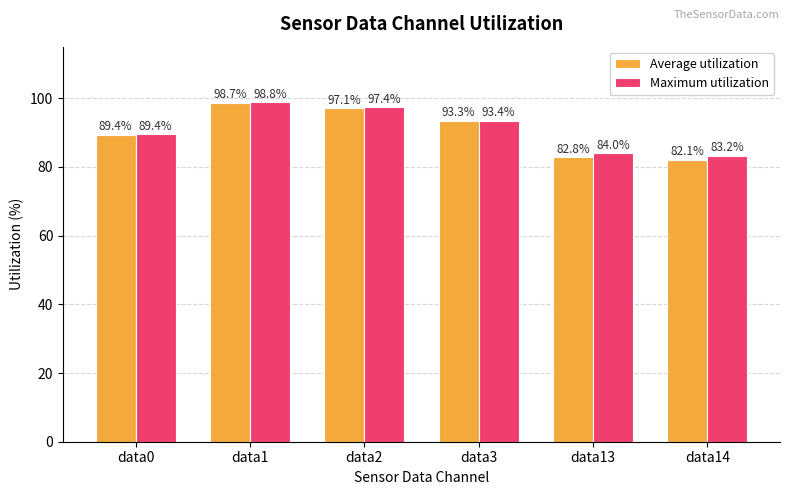

Which series has the largest total across all categories?

Maximum utilization